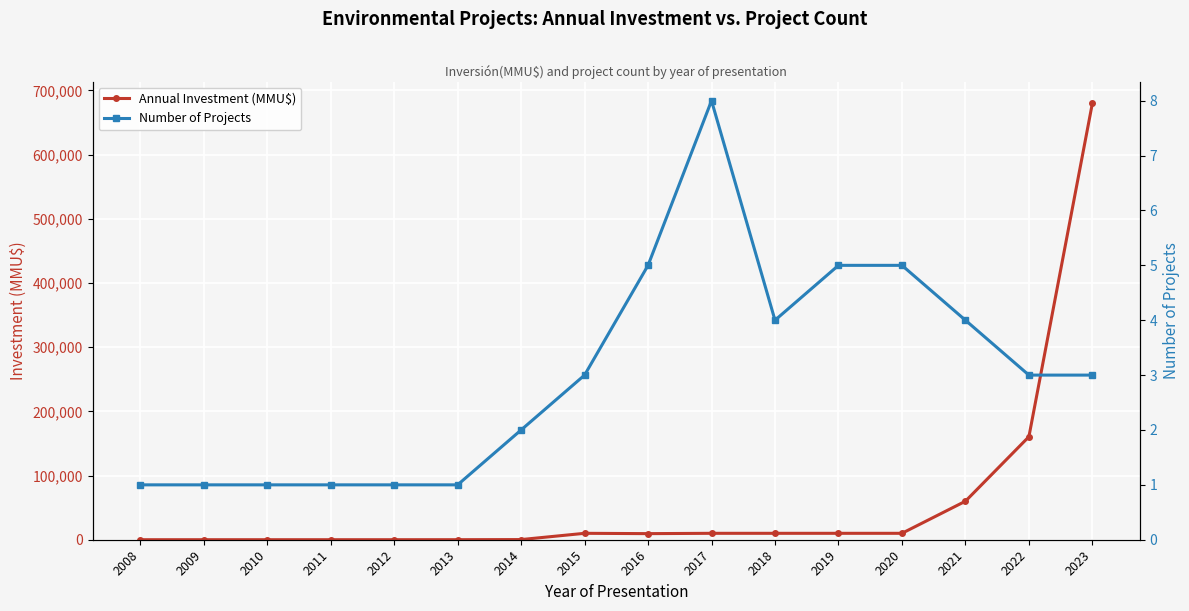

What is the average value of the Annual Investment (MMU$) series?

60032